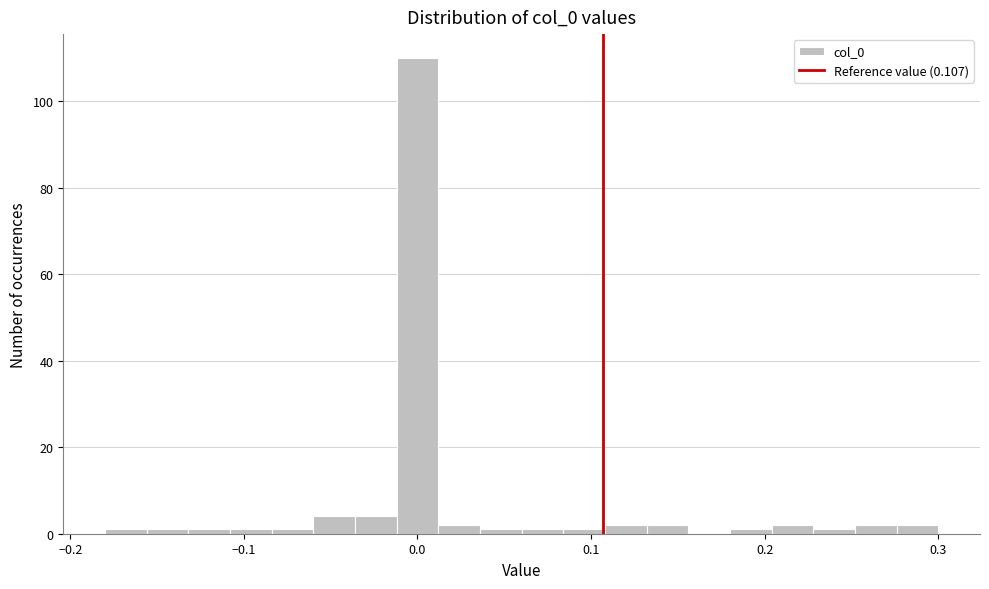

Around what value on the x-axis is the tallest bar? Give the approximate position of its centre, as read against the axis.

0.00